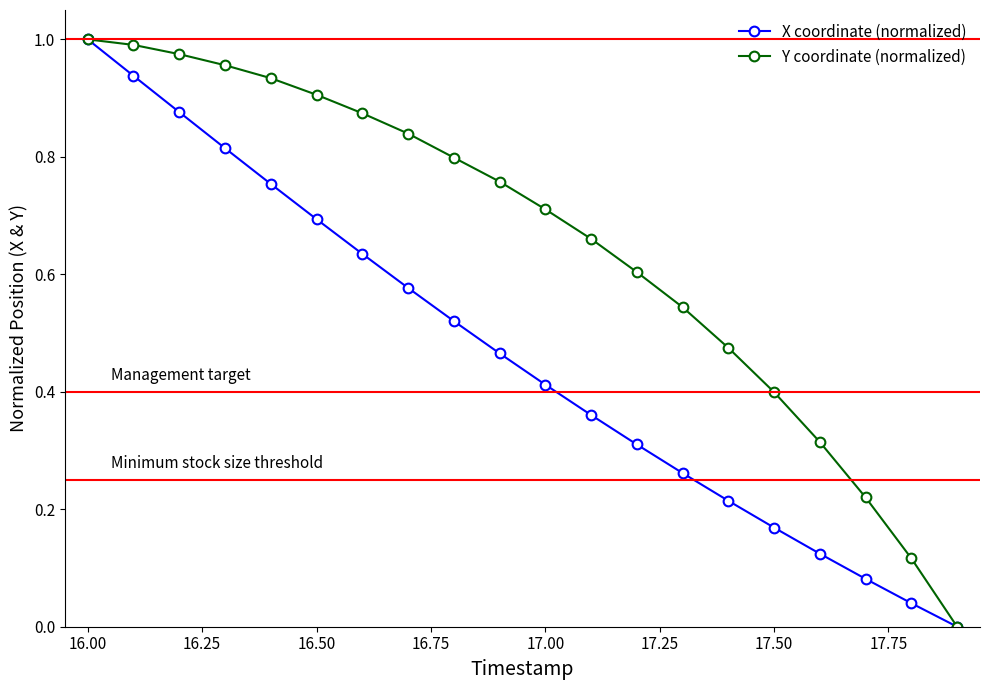

Rank the series by their average value, from lowest to highest.

X coordinate (normalized), Y coordinate (normalized)